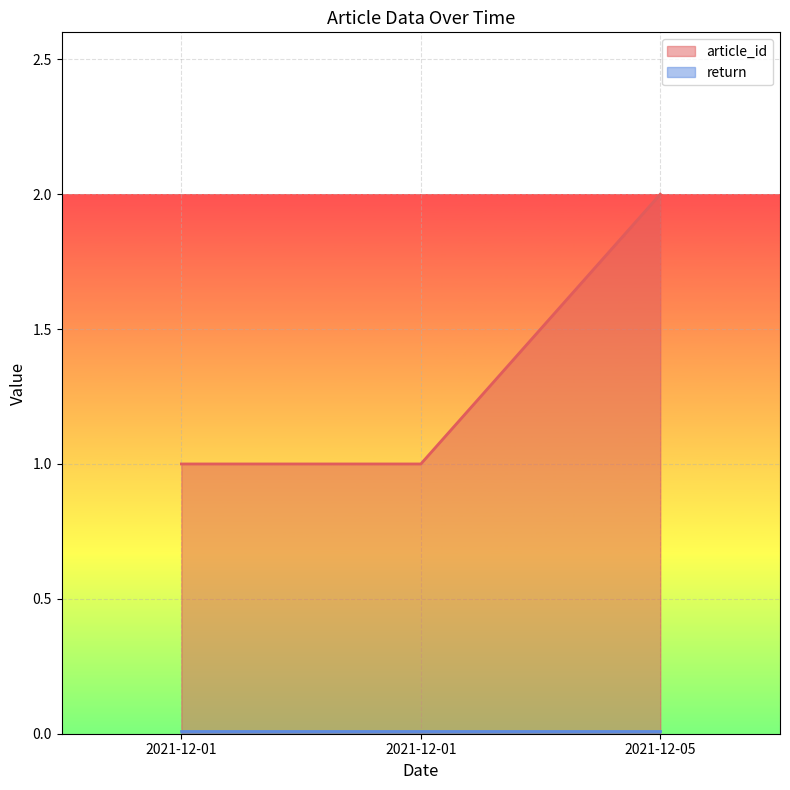

What is the value of the 3rd point from the left?

2